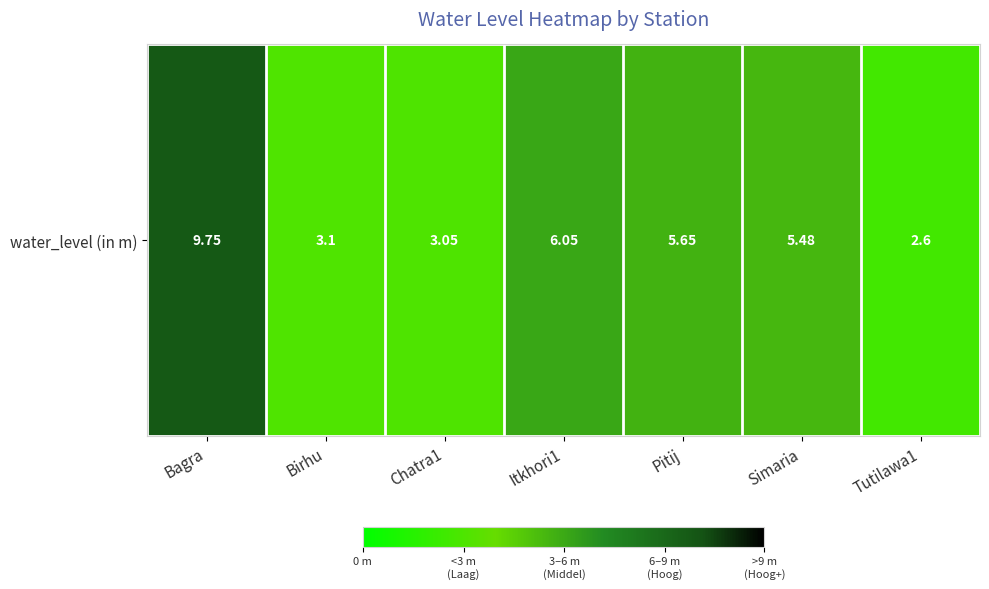

Reading right to left, extract all data points from this chart.

Tutilawa1=2.6	Simaria=5.5	Pitij=5.7	Itkhori1=6.0	Chatra1=3.0	Birhu=3.1	Bagra=9.8